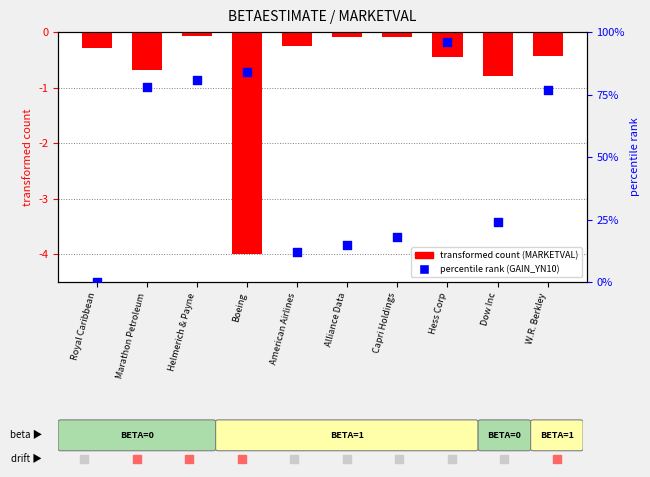

At how many categories does at least one series exceed 7?

9